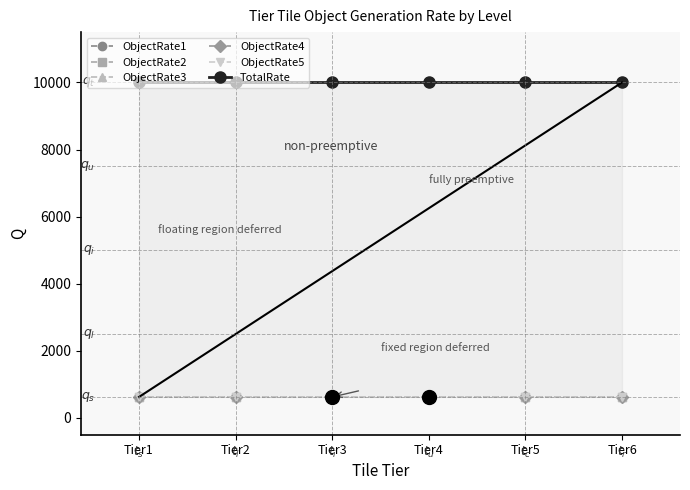

Reading left to right, transcribe all the data shown in this chart.

ObjectRate1: 625	625	625	625	625	625
ObjectRate2: 625	625	625	625	625	625
ObjectRate3: 625	625	625	625	625	625
ObjectRate4: 625	625	625	625	625	625
ObjectRate5: 625	625	625	625	625	625
TotalRate: 10000	10000	10000	10000	10000	10000